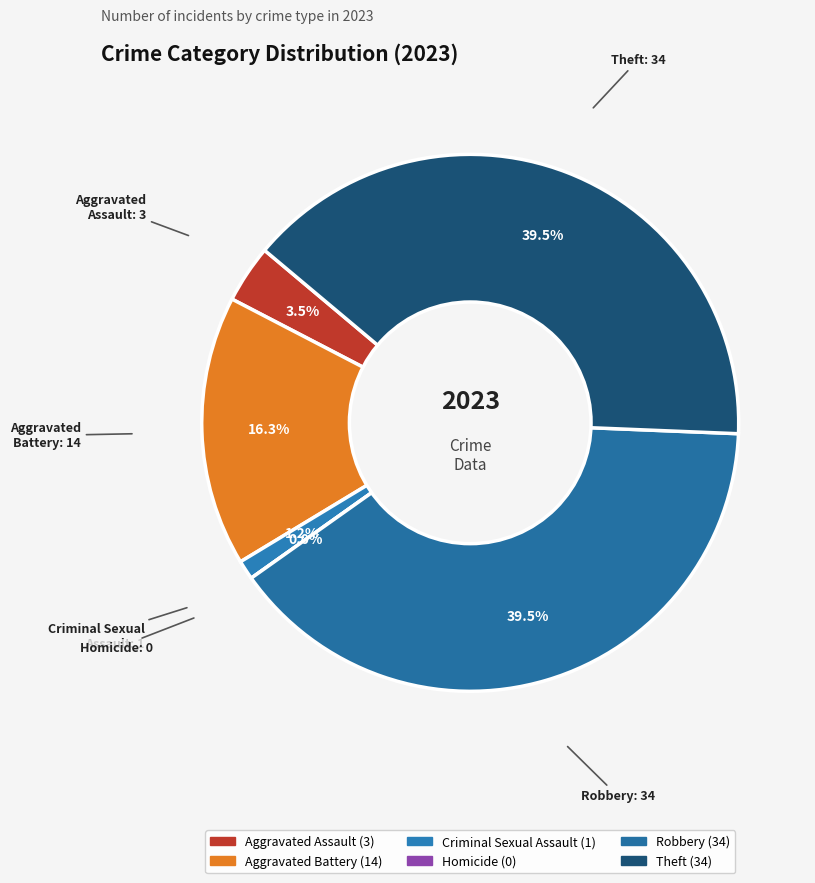

How many segments does this pie chart have?

6